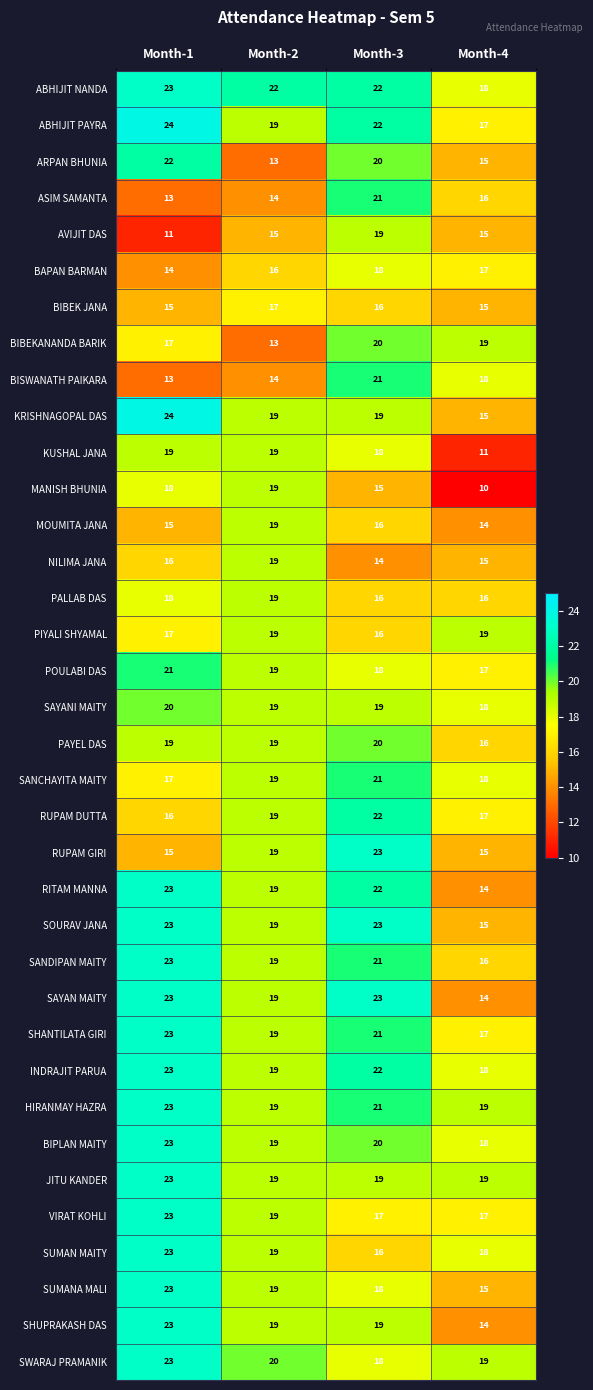

Rank the categories by SWARAJ PRAMANIK value from lowest to highest.

Month-3, Month-4, Month-2, Month-1